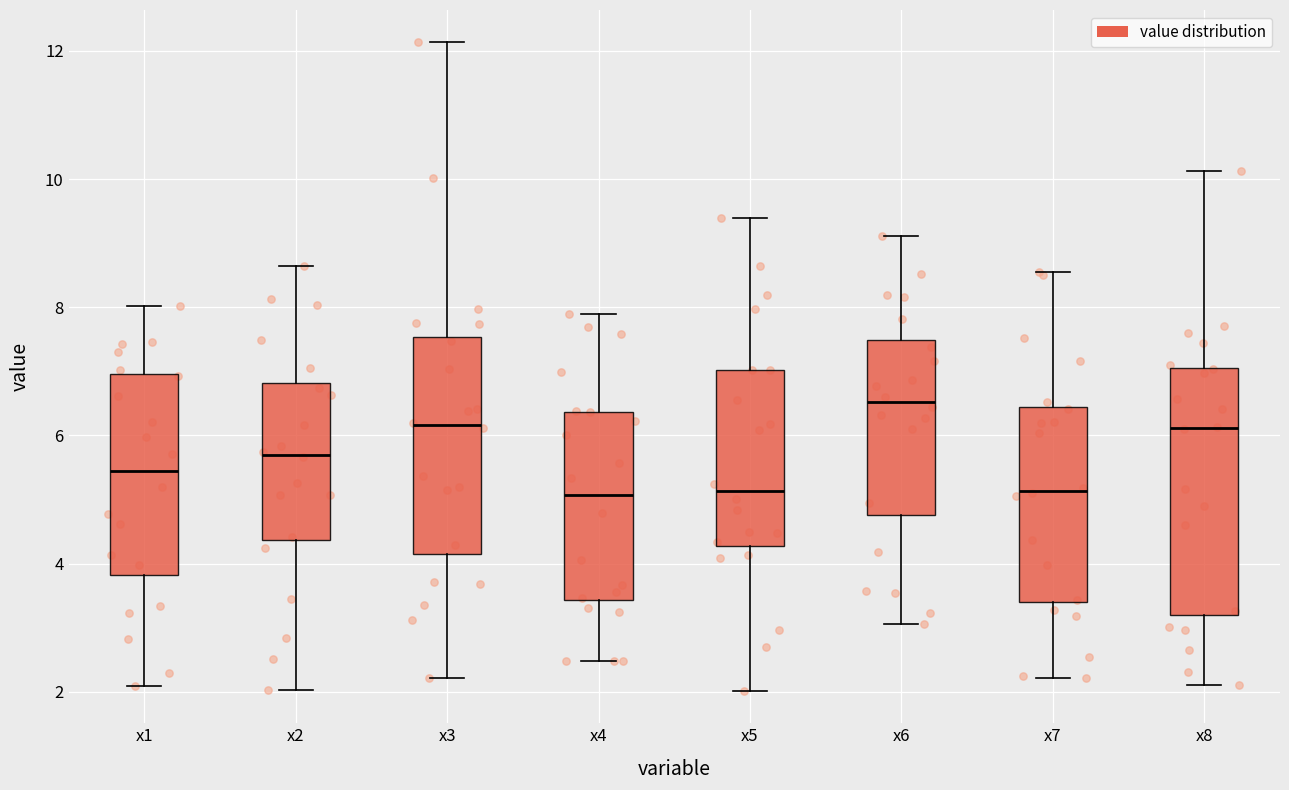

Where is the lower edge of the box for x6 on the y-axis? The values are not printed on the chart, so give them approximately, as read against the axis.

4.8